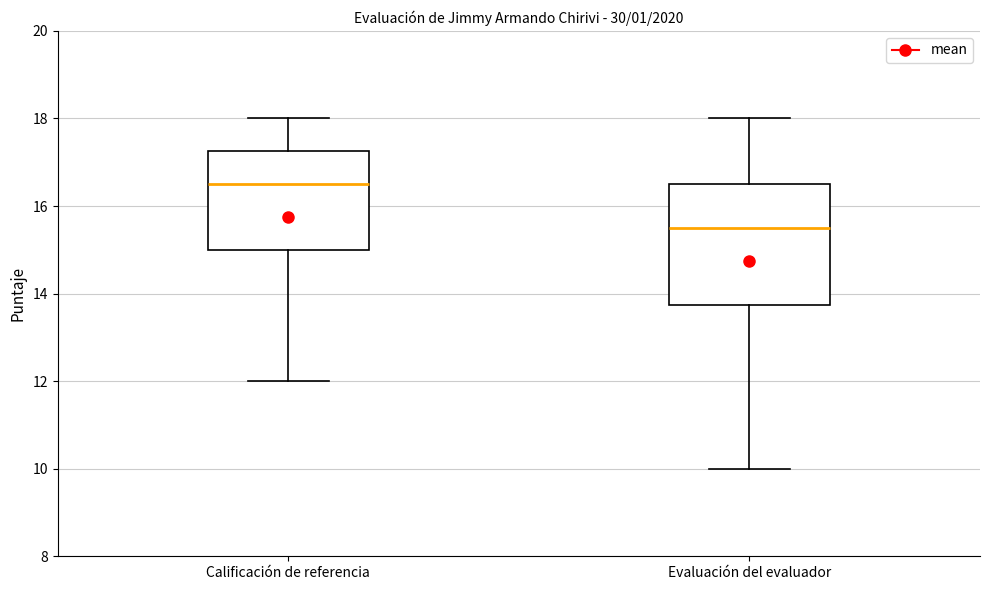

Reading left to right, transcribe this box plot: for each box, give where its median line is, the range the box spans, and where its two whiskers end, as read against the y-axis. The values are not printed on the chart, so give them approximately, as read against the axis.

Calificación de referencia: median 16.6, box 15.0 to 17.2, whiskers 12.0 to 18.0
Evaluación del evaluador: median 15.6, box 13.8 to 16.6, whiskers 10.0 to 18.0